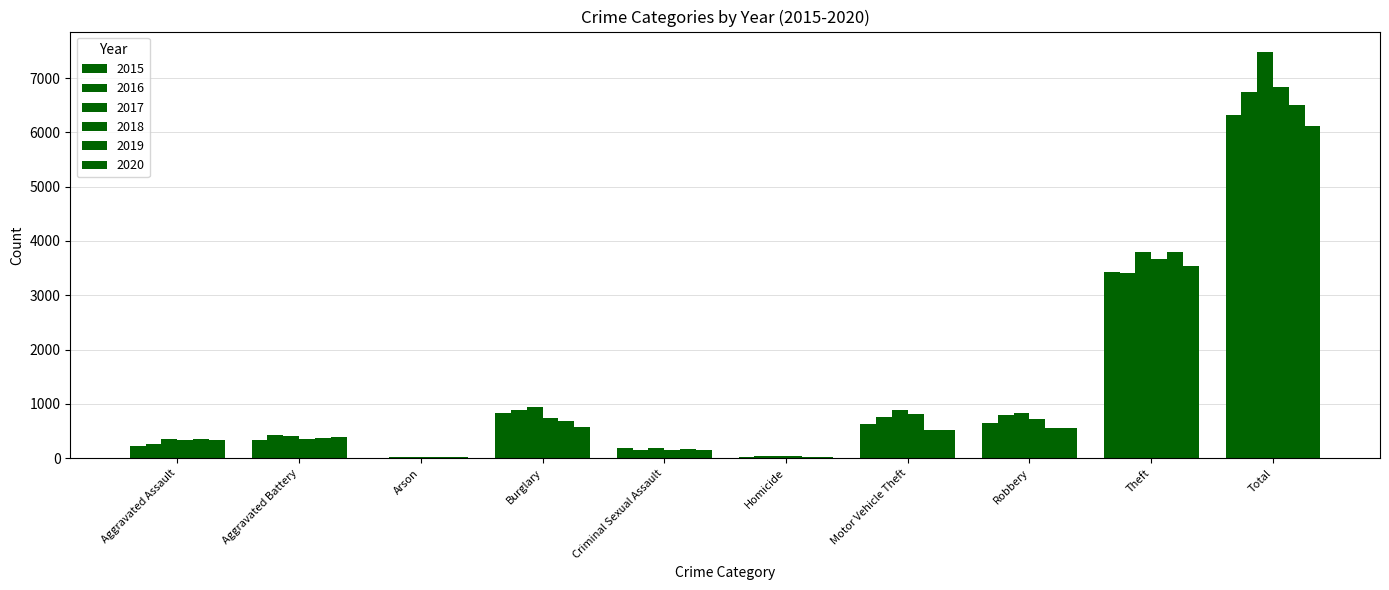

List the series in order of their peak value, highest first.

2017, 2018, 2016, 2019, 2015, 2020